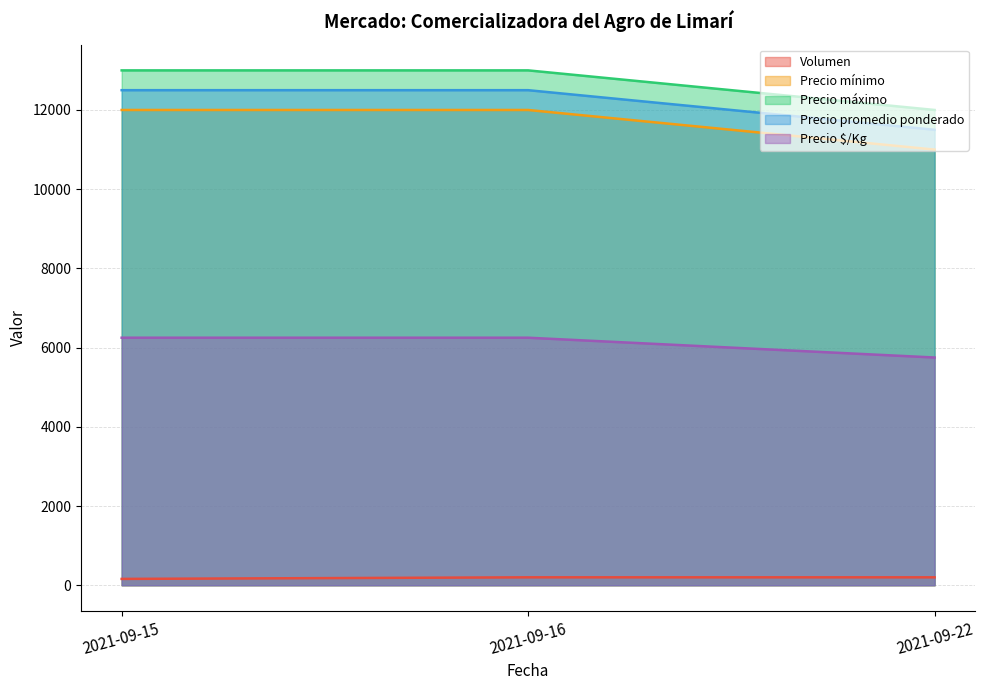

What value does the Precio mínimo series have at 2021-09-15?

12000